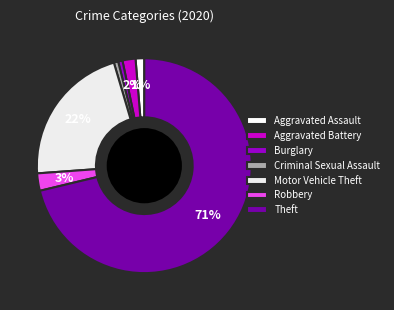

Which slice is the largest?

Theft